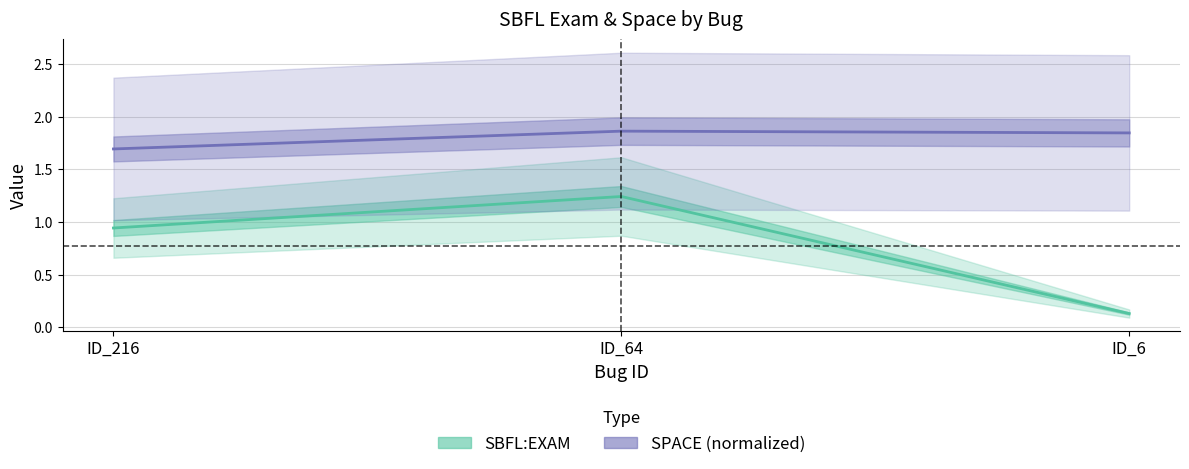

Which has a higher value, ID_216 or ID_64?

ID_64